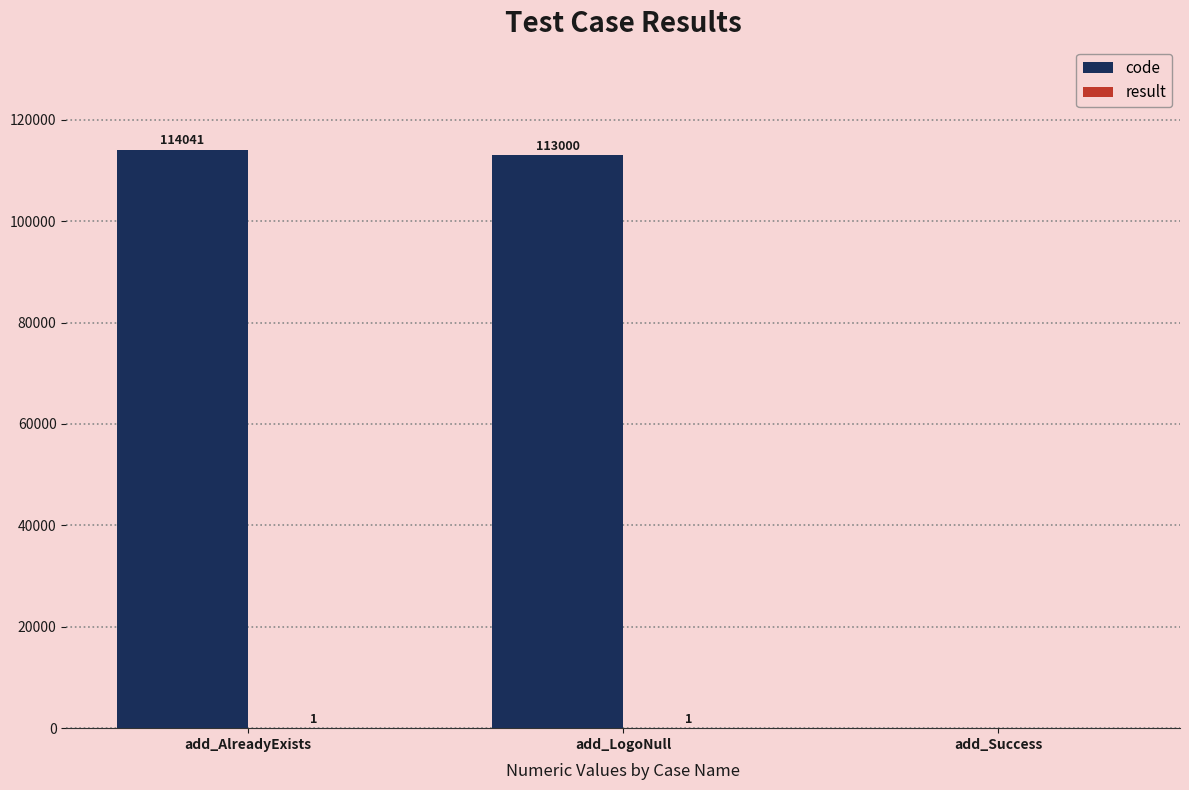

What is the difference between the code values at add_Success and add_LogoNull?

113000